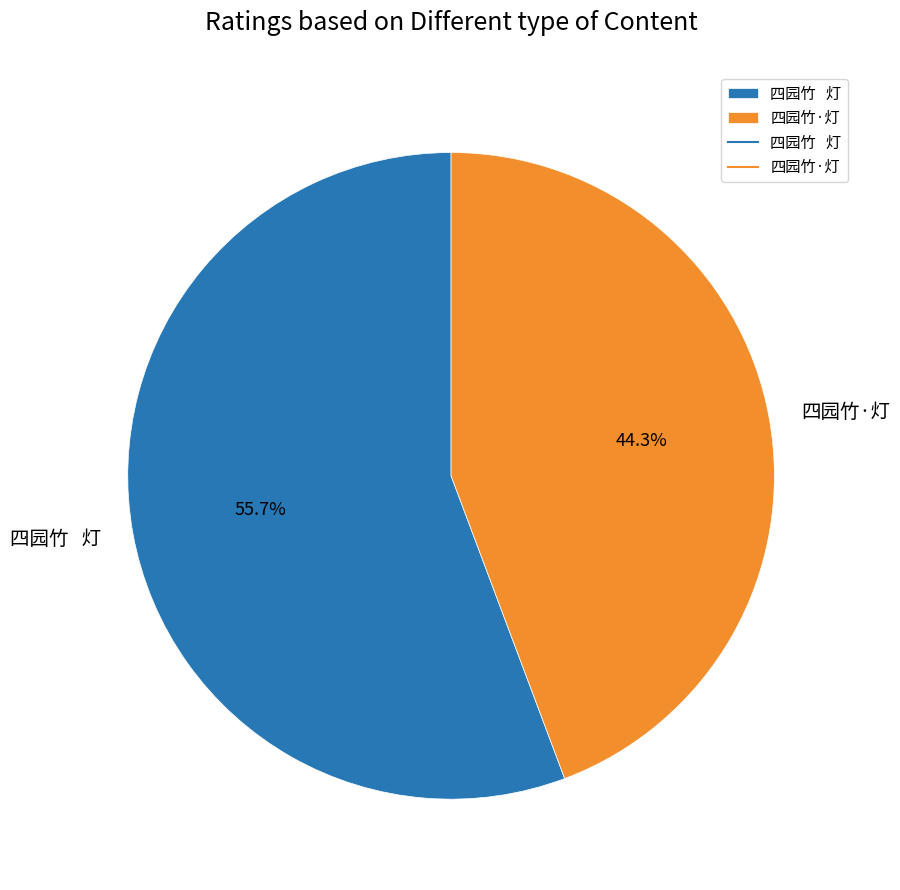

Which category has the biggest portion of the pie?

四园竹 灯